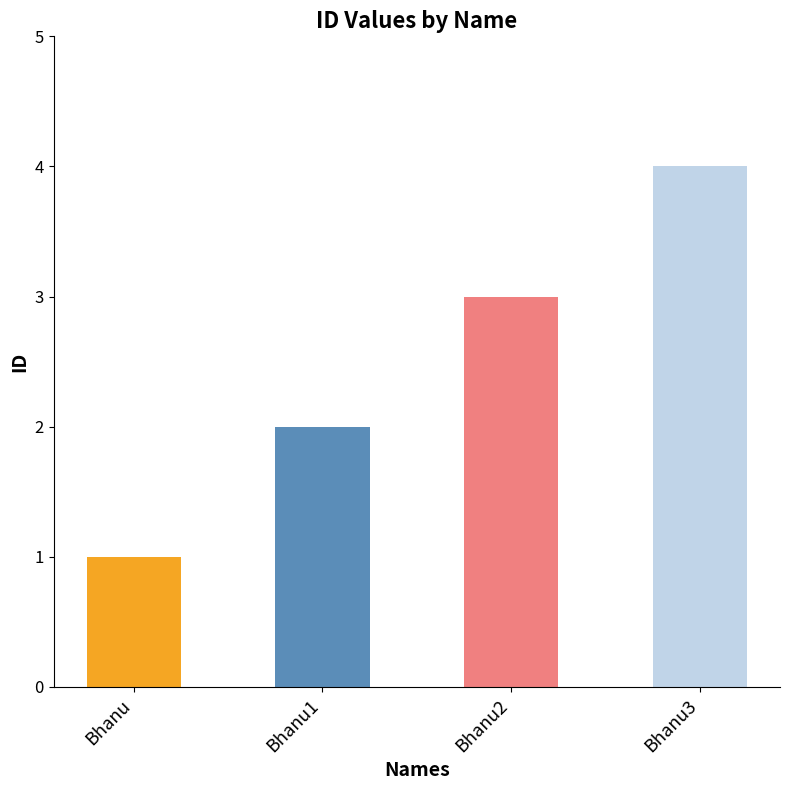

Rank the categories by value from highest to lowest.

Bhanu3, Bhanu2, Bhanu1, Bhanu